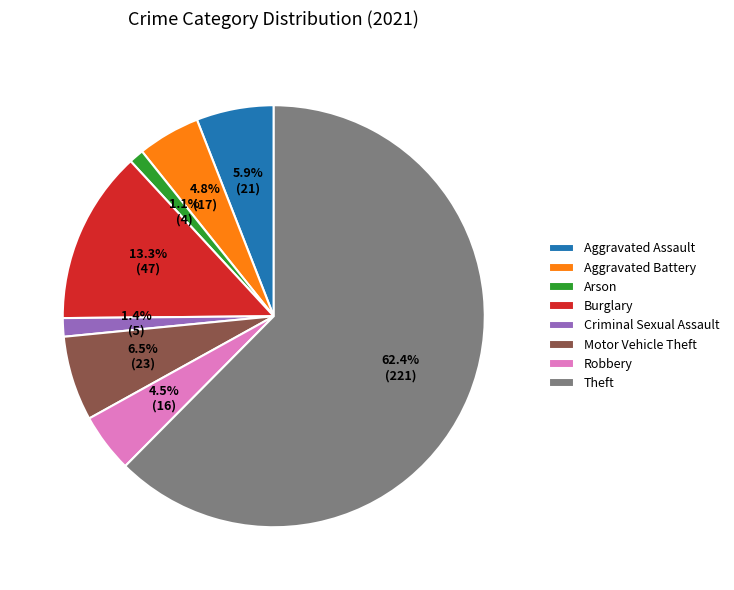

Is it true that Aggravated Assault is 6% of the pie?

True